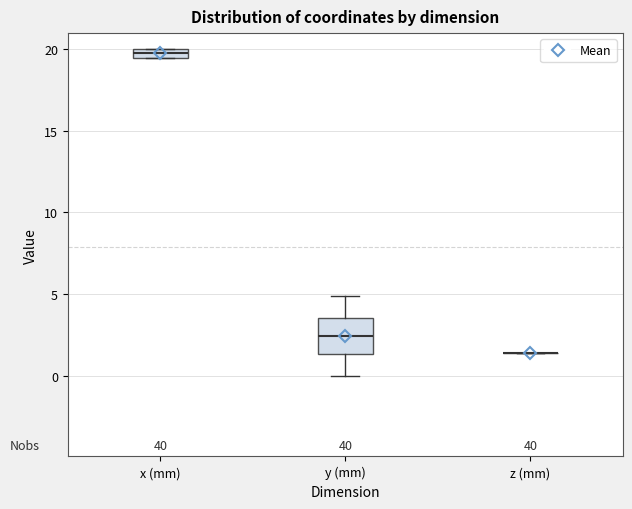

Comparing the boxes themselves (not the whiskers), which one is the tallest?

y (mm)